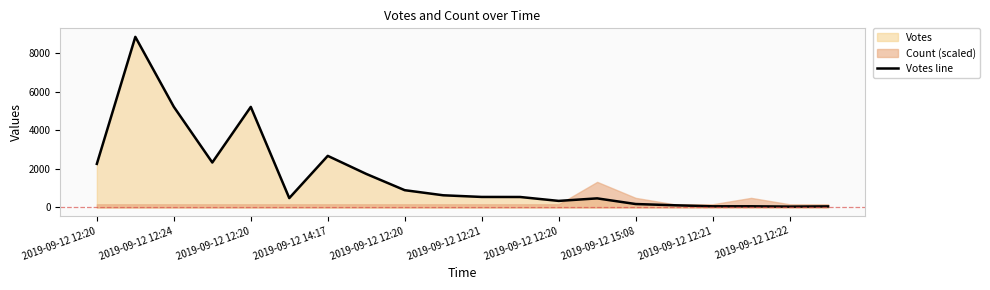

What is the average value?

1634